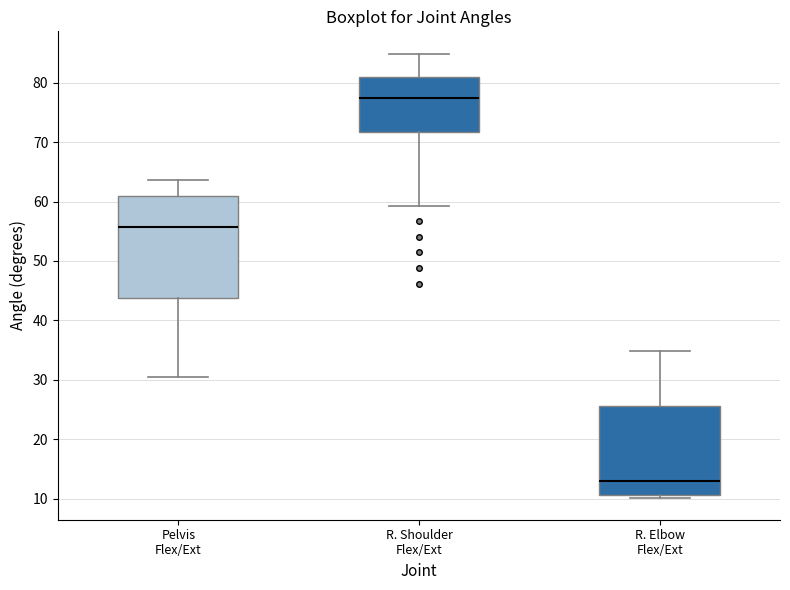

Reading left to right, transcribe this box plot: for each box, give where its median line is, the range the box spans, and where its two whiskers end, as read against the y-axis. The values are not printed on the chart, so give them approximately, as read against the axis.

Pelvis Flex/Ext: median 56, box 44 to 61, whiskers 30 to 64
R. Shoulder Flex/Ext: median 77, box 72 to 81, whiskers 59 to 85
R. Elbow Flex/Ext: median 13, box 11 to 26, whiskers 10 to 35